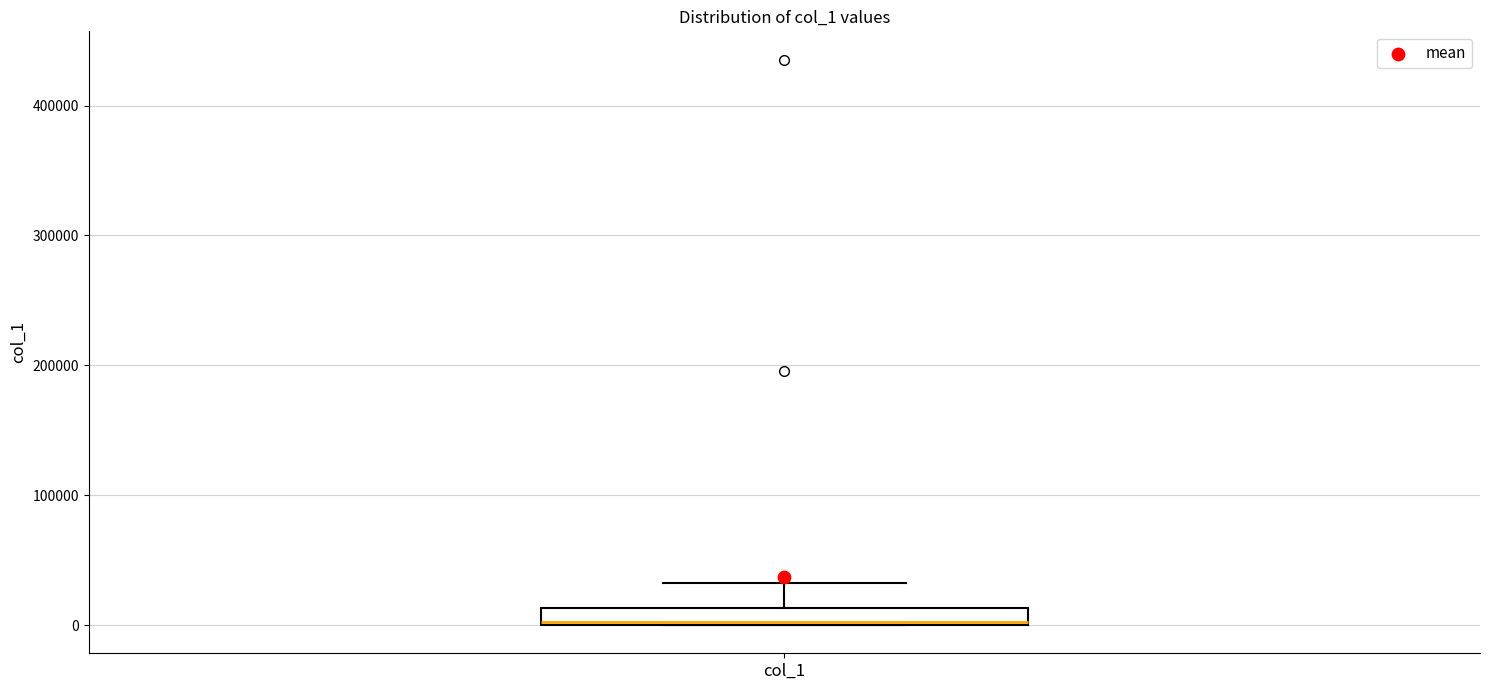

Where is the upper edge of the box for col_1 on the y-axis? The values are not printed on the chart, so give them approximately, as read against the axis.

10000